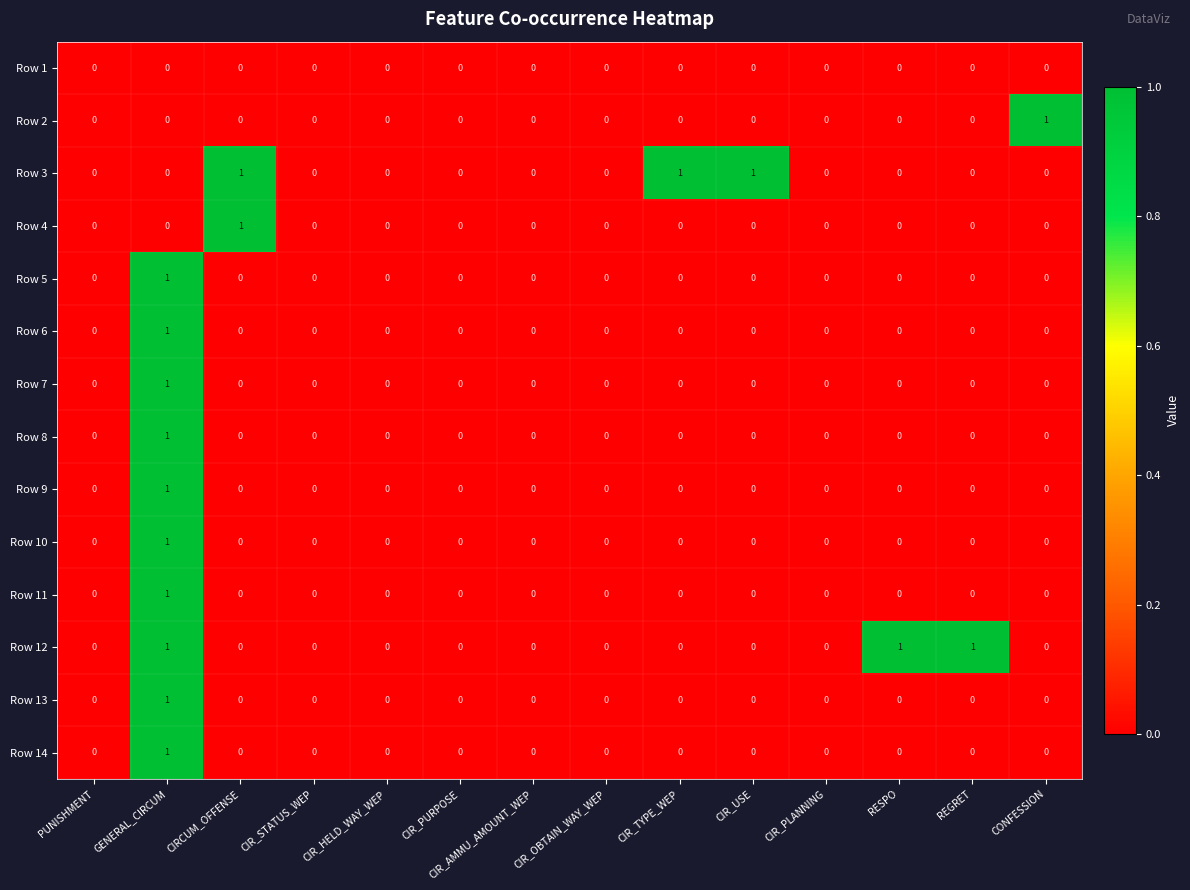

The value of Row 8 at CIR_HELD_WAY_WEP is 1. True or false?

False